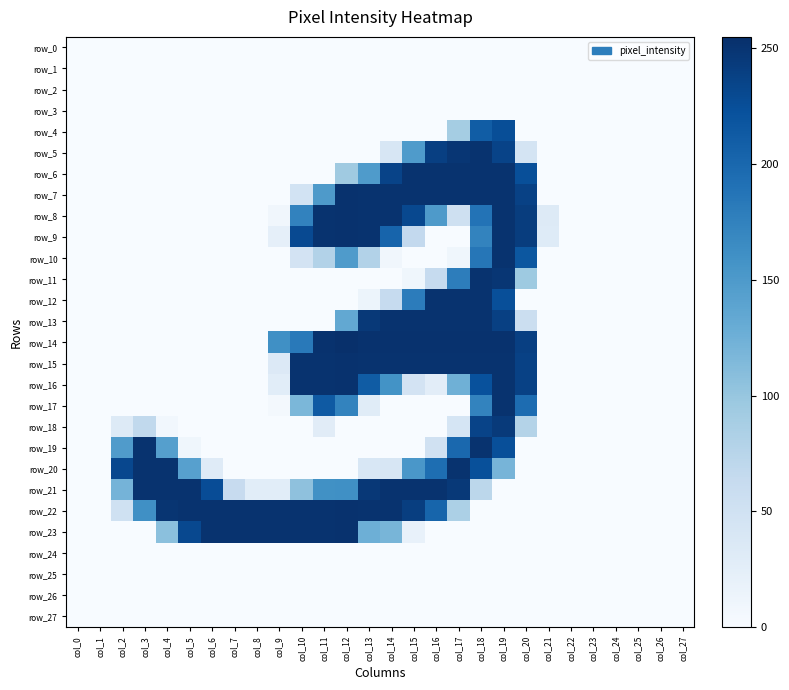

How many series are shown in this chart?

28